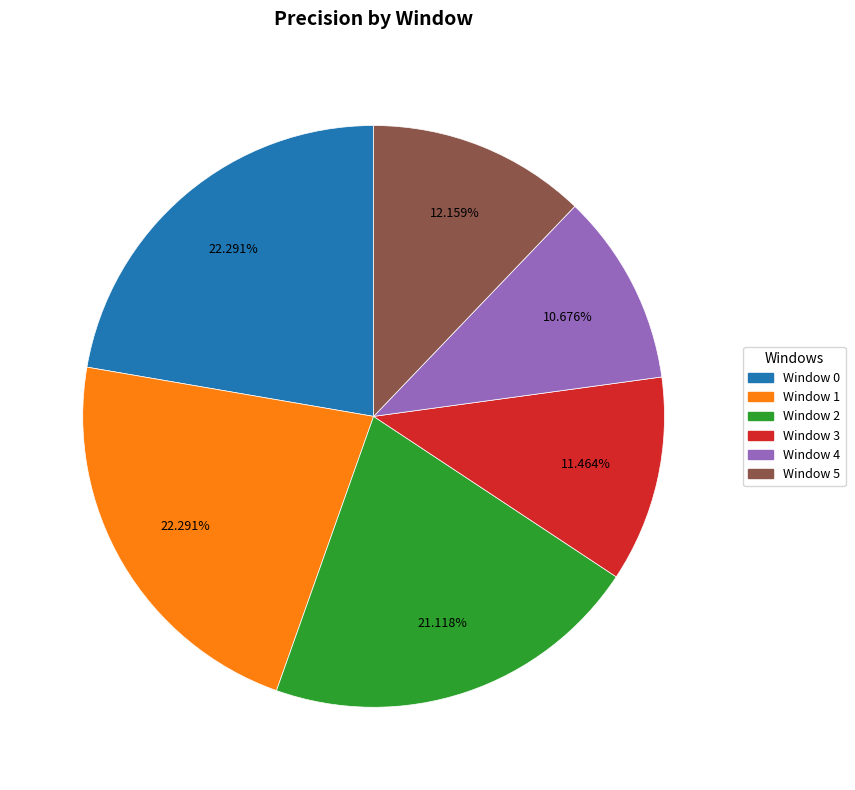

Does Window 1 account for over 50% of the chart?

No